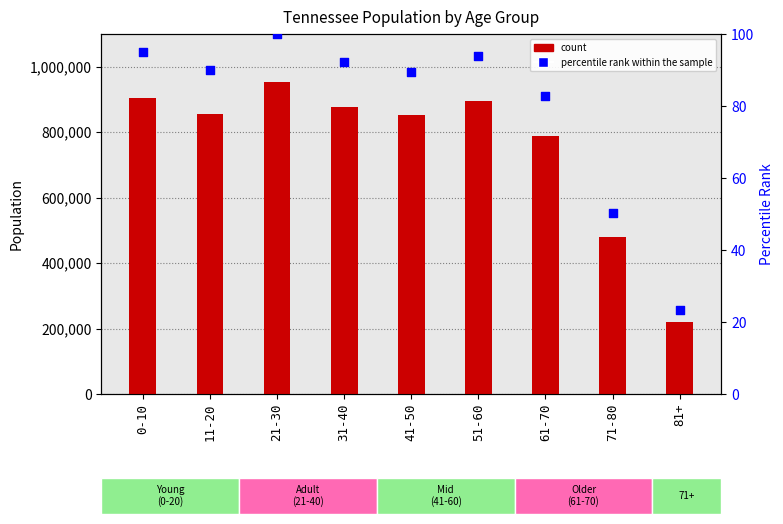

What is the total value across all series at 41-50?

852609.5